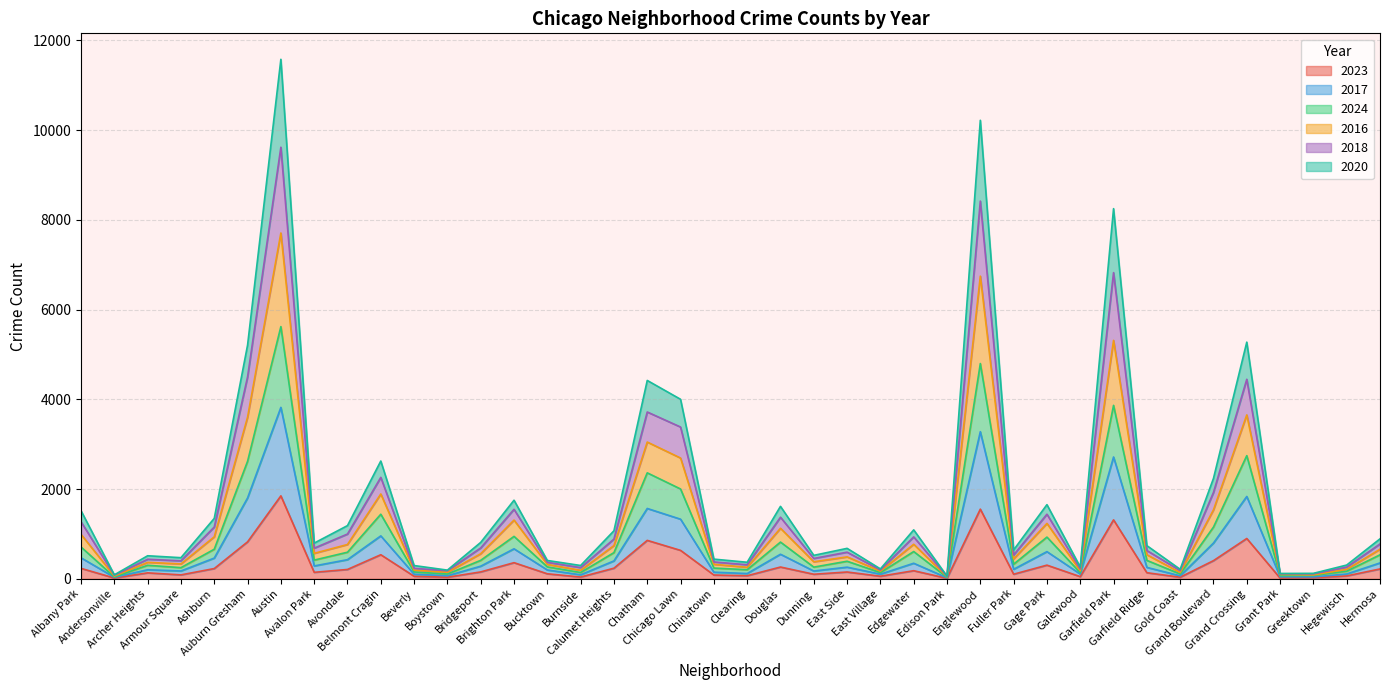

True or false: 2020 has more than 2 points higher than both neighbors.

True